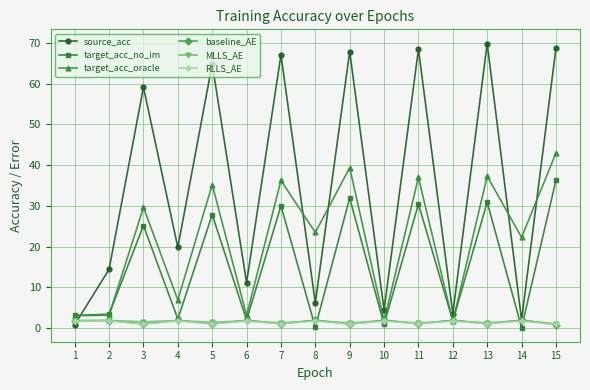

Which series ends up on top after the final intersection of target_acc_no_im and source_acc?

source_acc